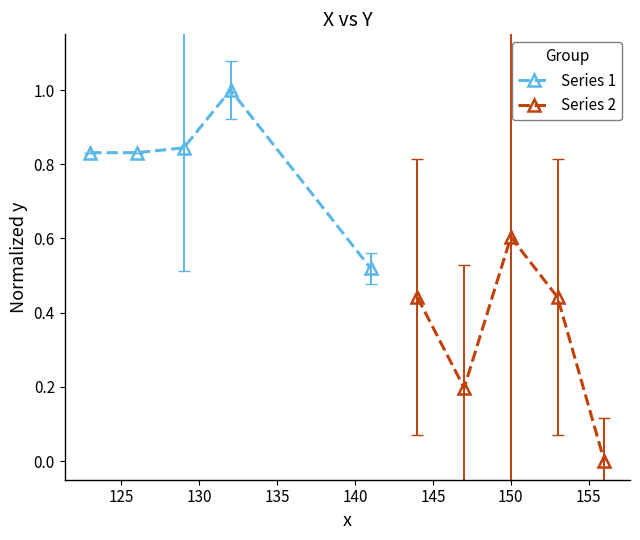

True or false: Series 1 and Series 2 intersect in this chart.

False